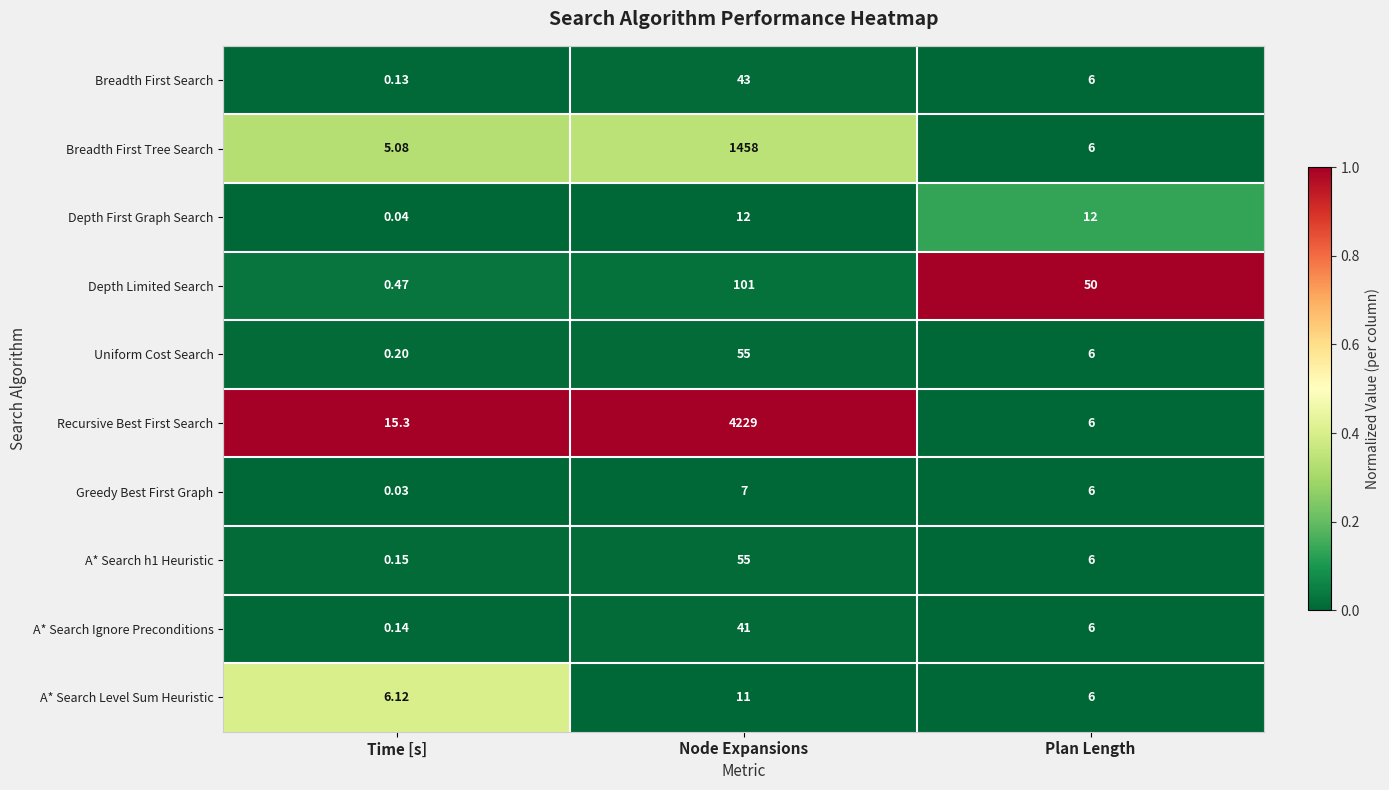

What is the difference between the highest and lowest values at Time [s]?

15.3